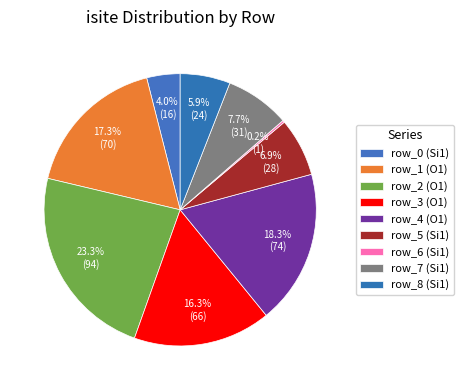

Is it true that row_3 (O1) is 16% of the pie?

True